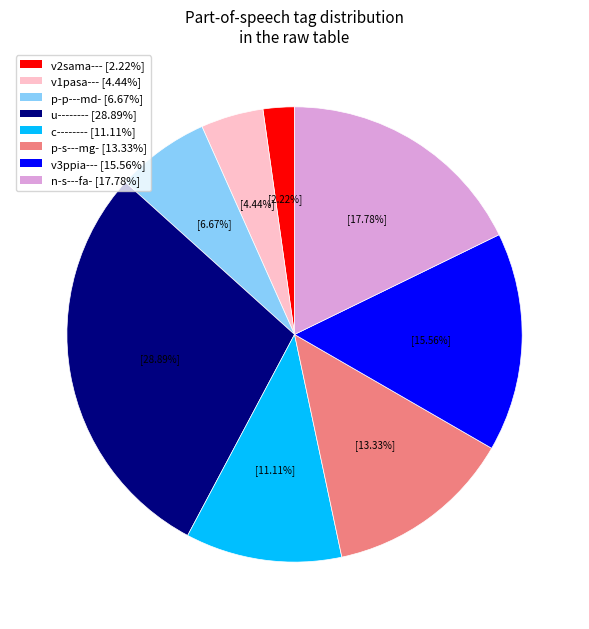

Does u-------- [28.89%] represent more than half of the total?

No